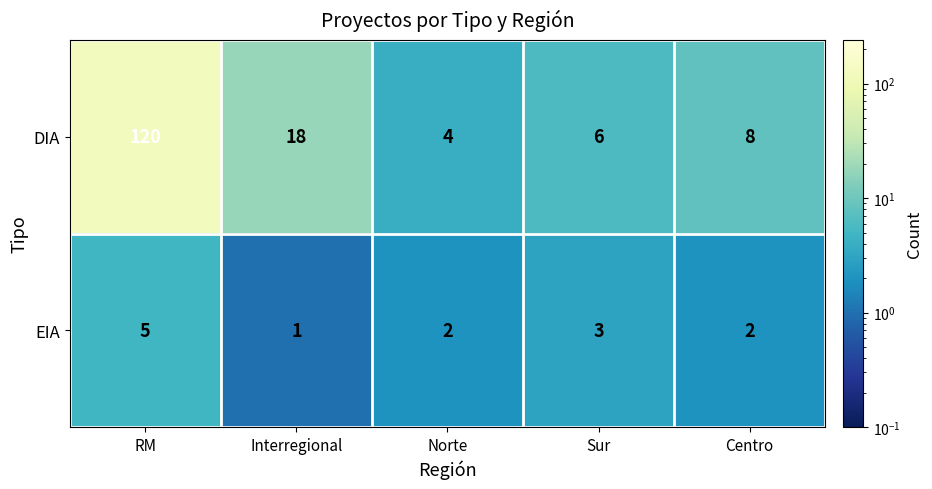

What is the sum of all DIA values?

156